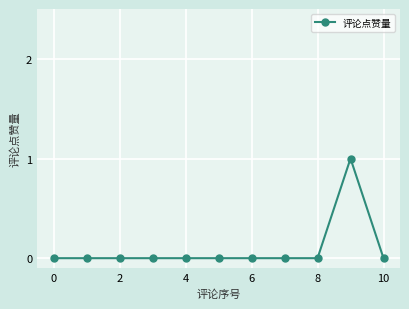

True or false: there are more than 0 points higher than both neighbors.

True